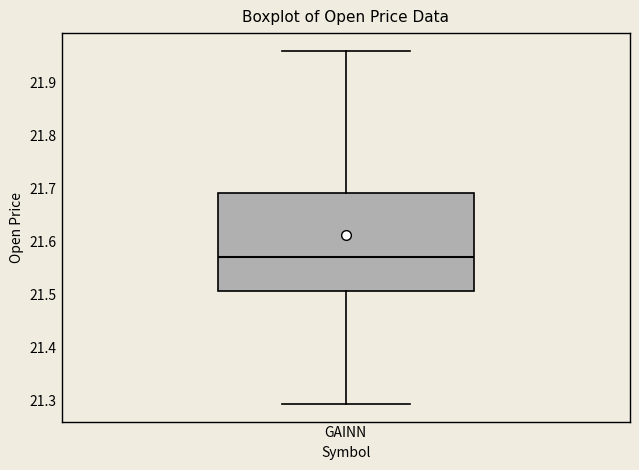

Transcribe this box plot: give where the median line is, the range the box spans, and where the two whiskers end, as read against the y-axis. The values are not printed on the chart, so give them approximately, as read against the axis.

median 21.57, box 21.51 to 21.69, whiskers 21.29 to 21.96